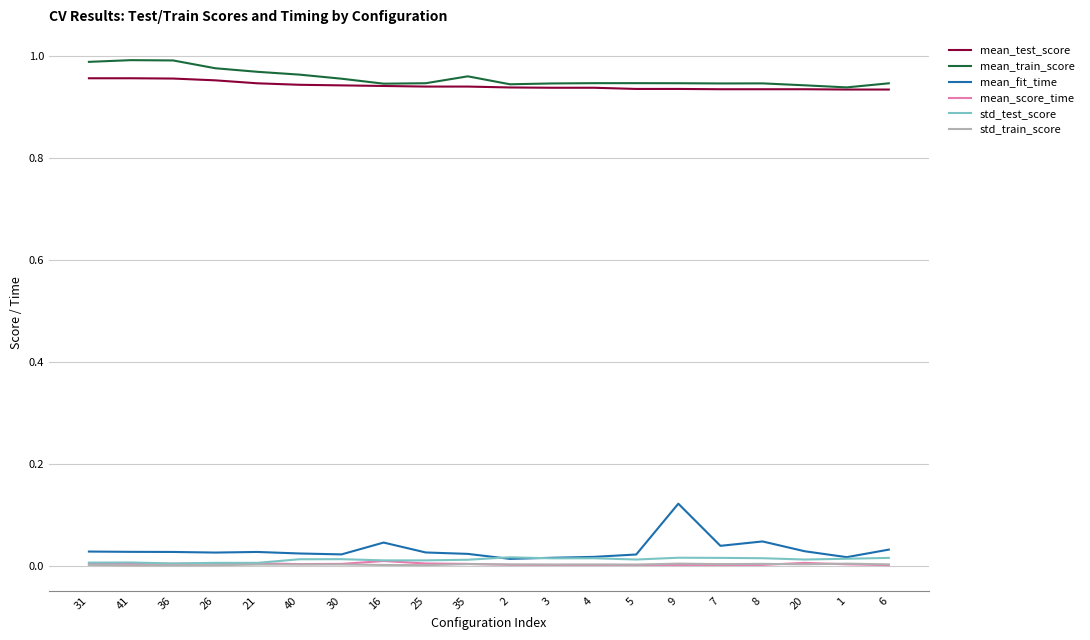

How many mean_train_score values are between 0 and 1?

20